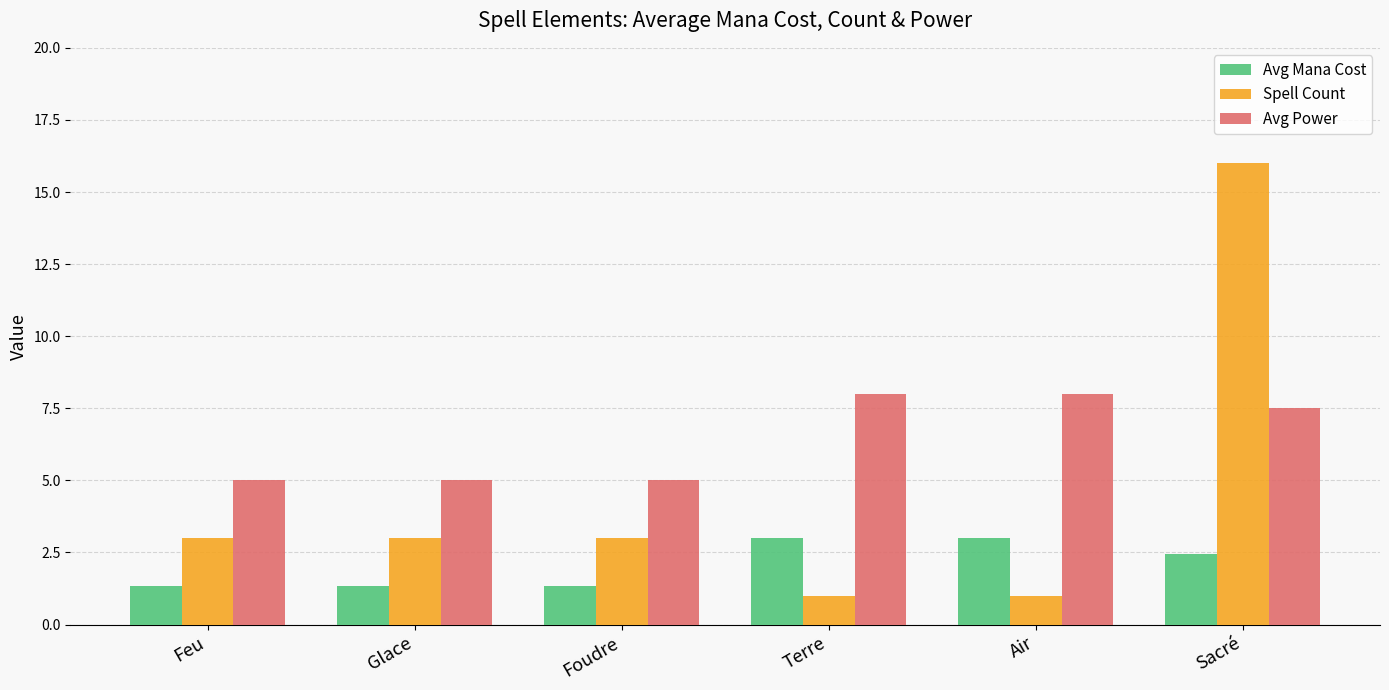

The Avg Power series shows 5.0 at Foudre. True or false?

True